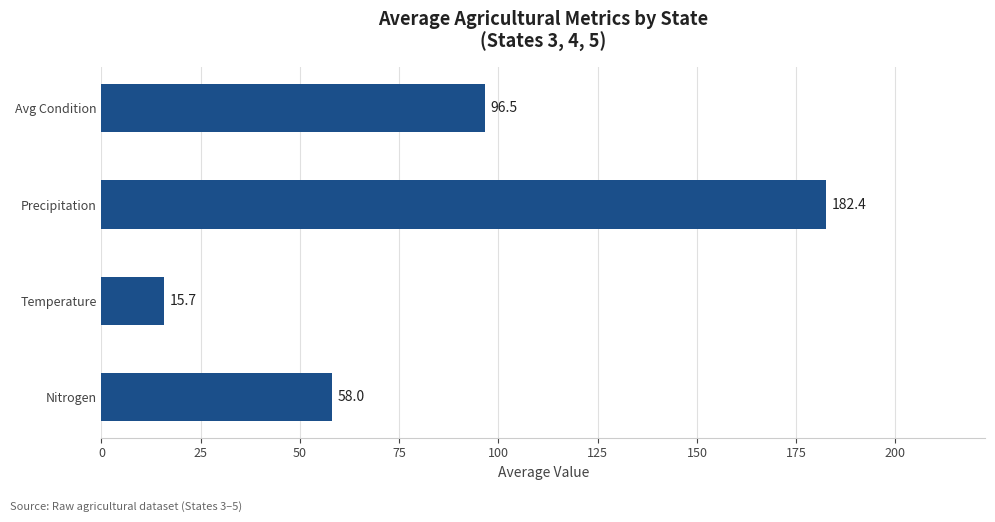

Reading top to bottom, what are all the values shown in this chart?

Avg Condition=96.5	Precipitation=182.4	Temperature=15.7	Nitrogen=58.0